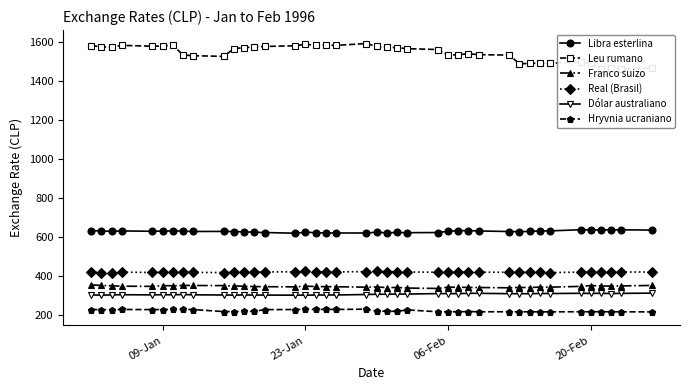

What is the sum of all Libra esterlina values?

25117.1